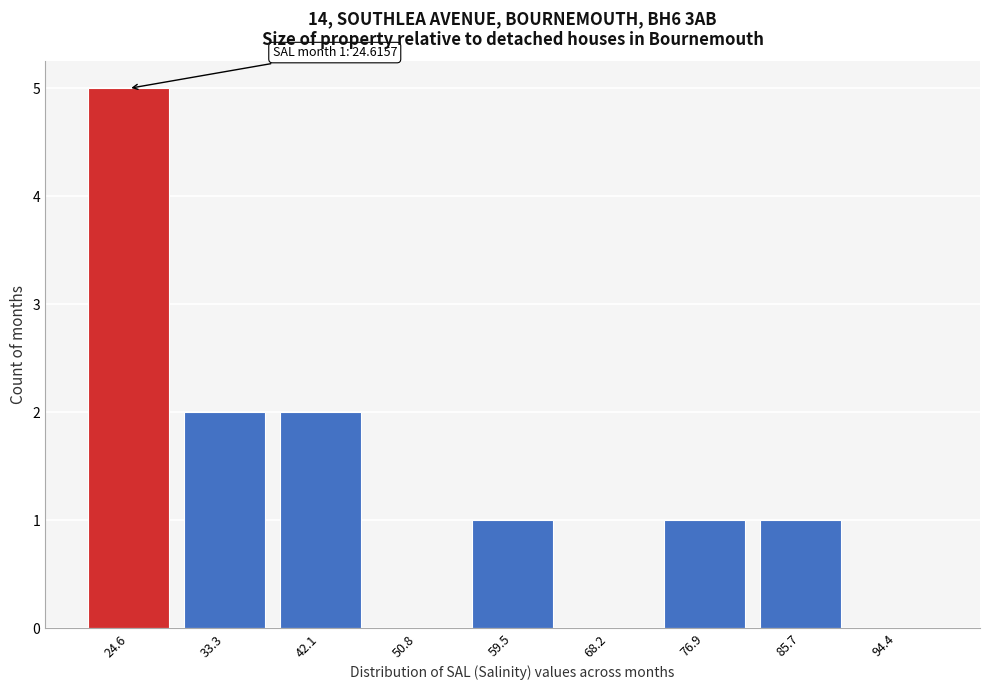

Reading left to right, extract all data points from this chart.

24.6=5	33.3=2	42.1=2	50.8=0	59.5=1	68.2=0	76.9=1	85.7=1	94.4=0